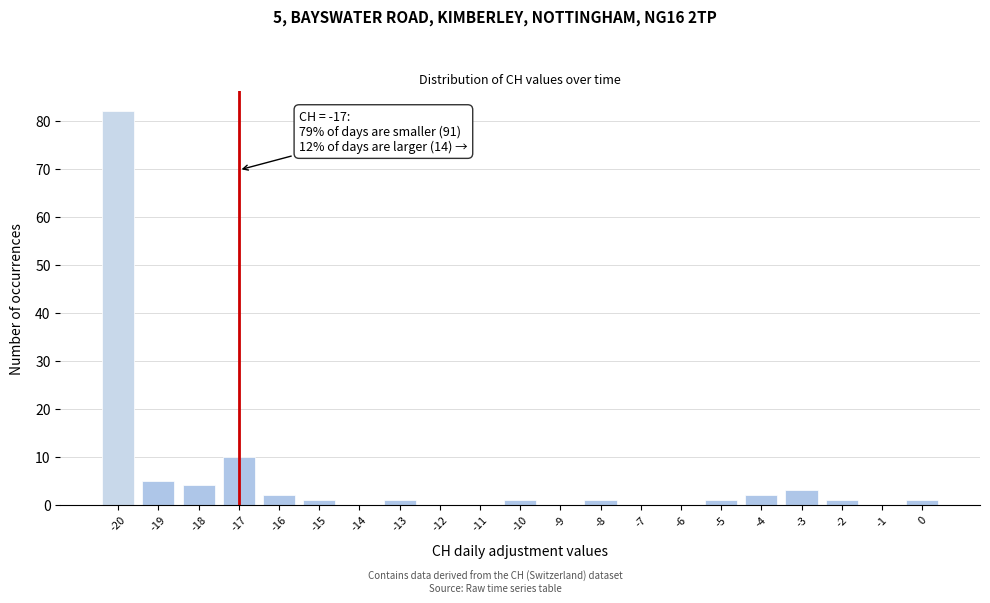

Which range on the x-axis has the tallest bar?

-20.5 to -19.5